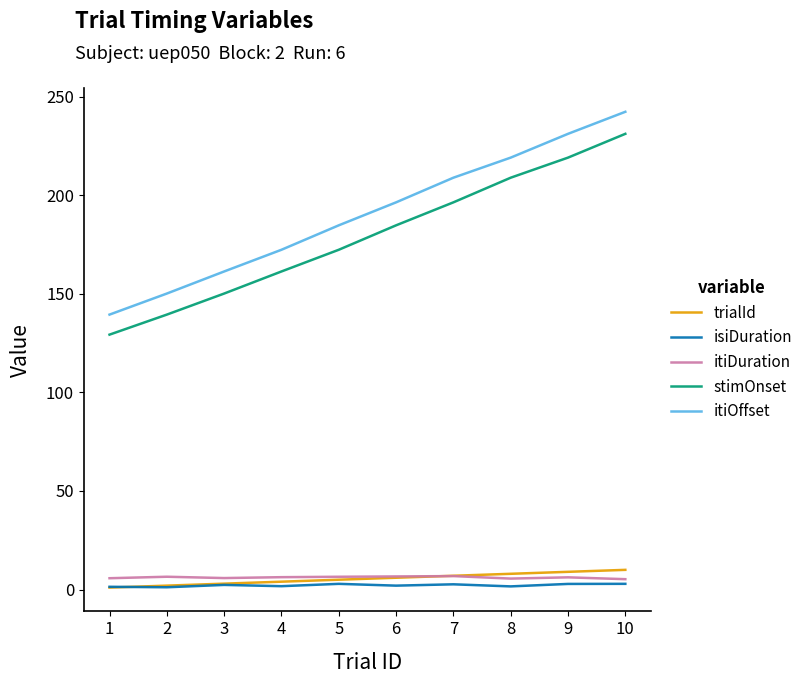

What is the lowest value of the itiOffset series?

139.5